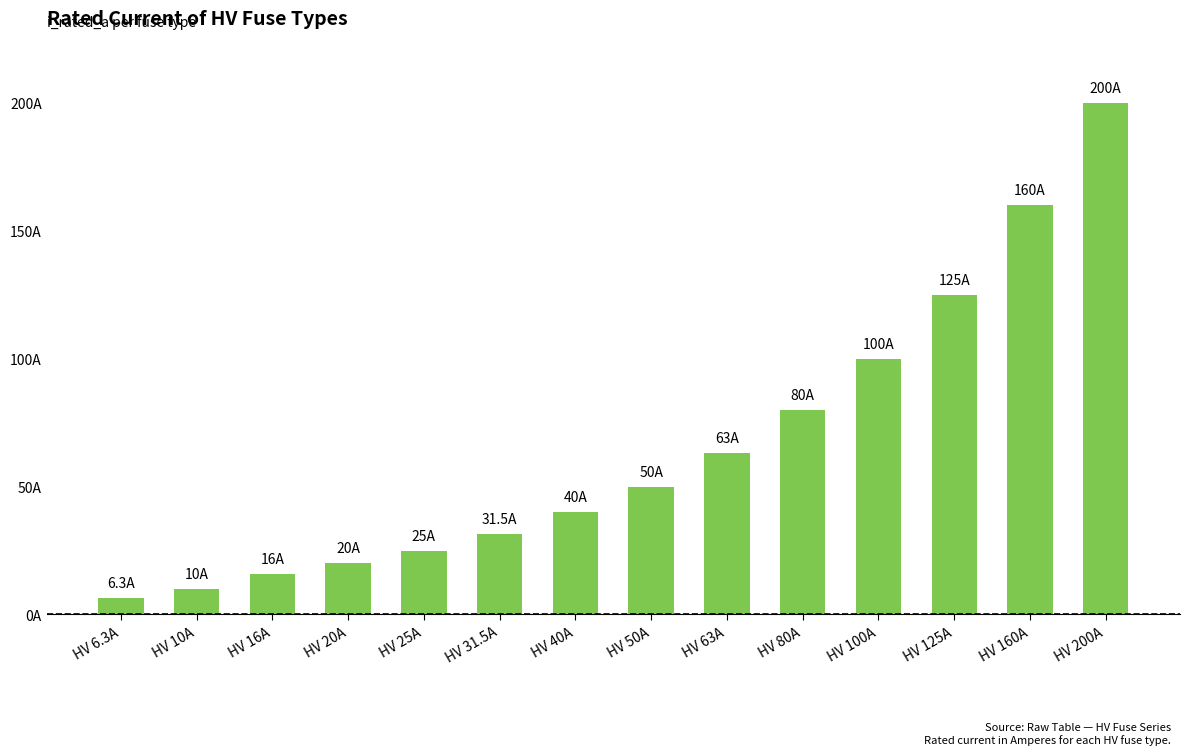

True or false: the data shows 104.3 at HV 200A.

False